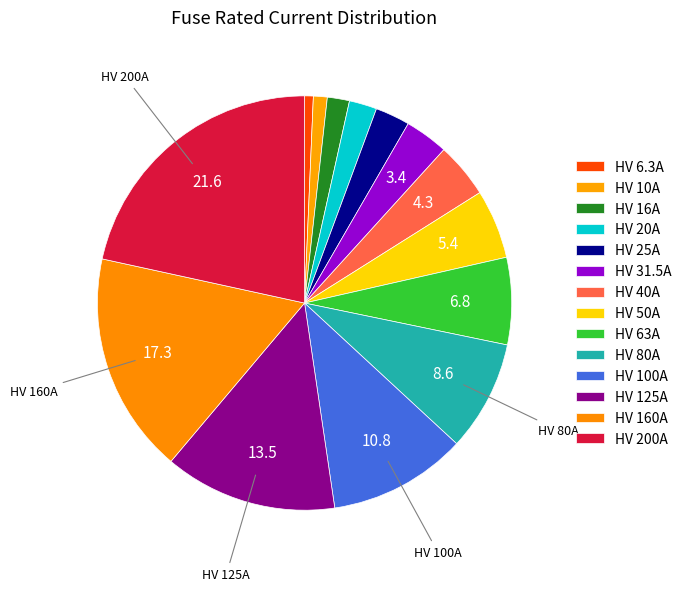

What is the smallest slice in the pie chart?

HV 6.3A